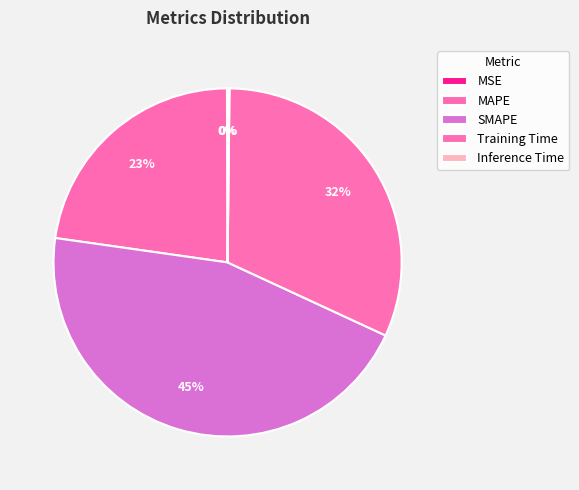

Is SMAPE the majority of the pie?

No